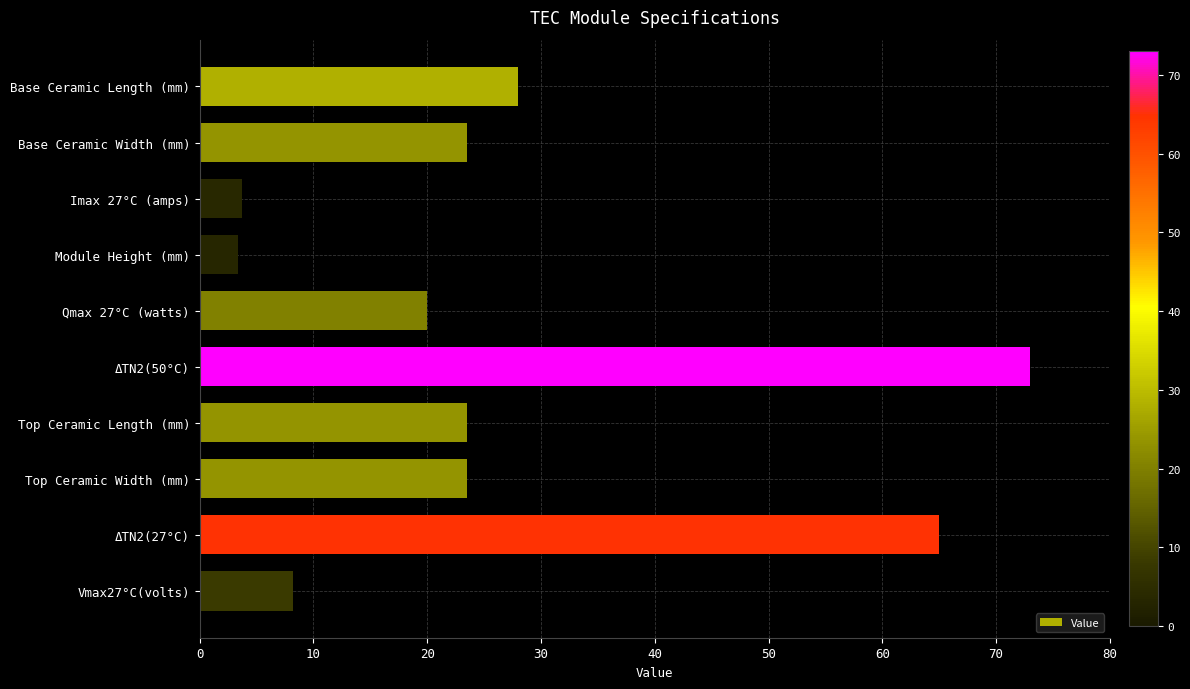

The chart shows a value of 65.0 at ΔTN2(27°C). True or false?

True